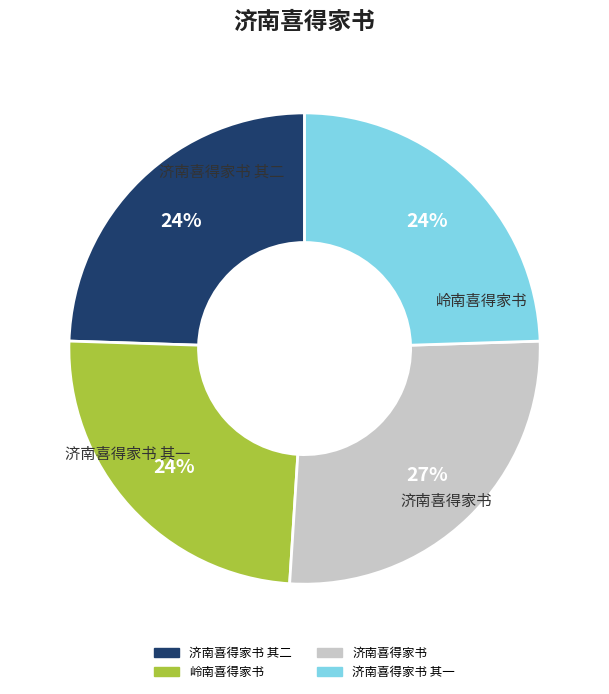

To the nearest percent, what is the average slice percentage?

25%